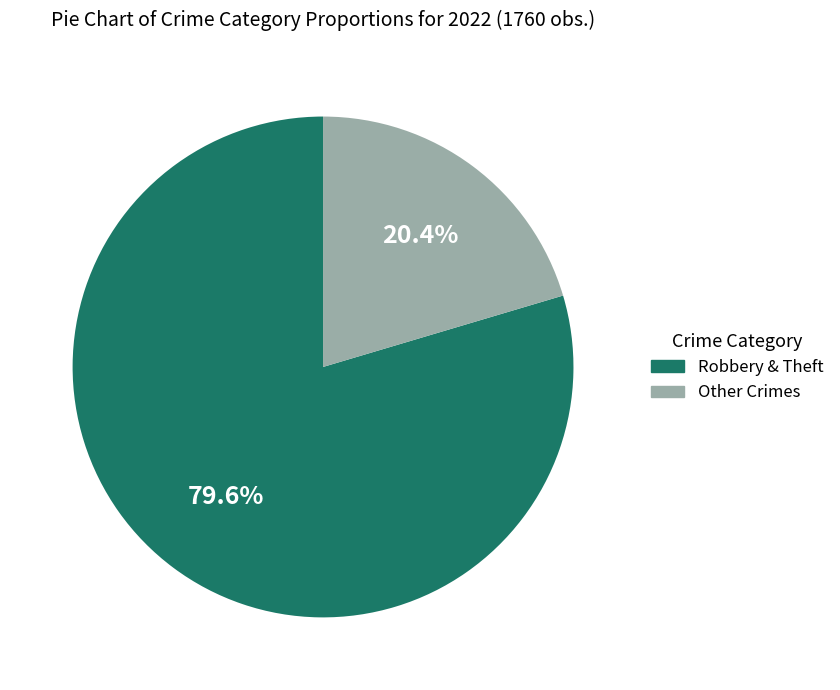

Is there any slice that represents more than half of the pie?

Yes